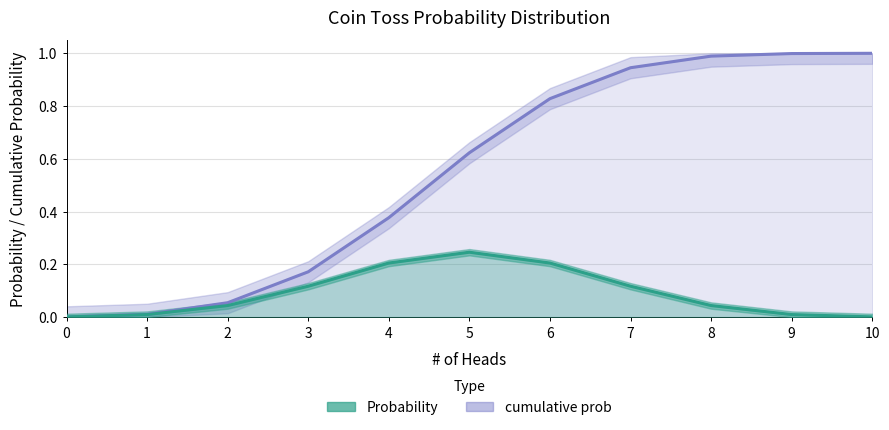

What is the sum of all Probability values?

1.0